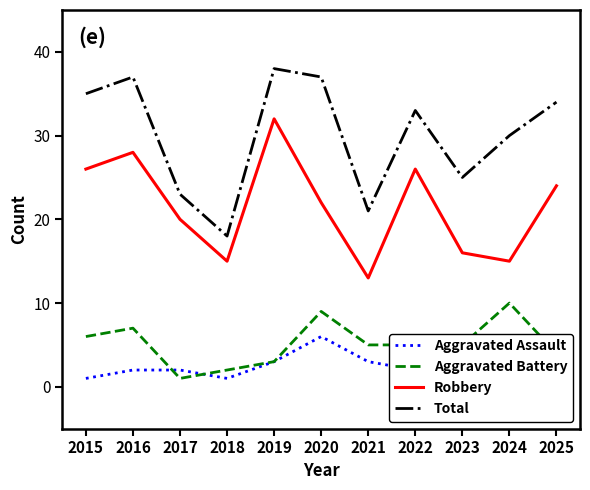

What is the difference between the maximum and minimum values in the Total series?

20